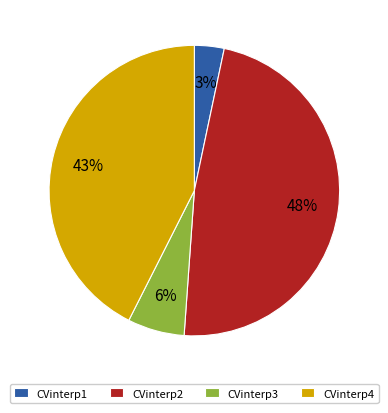

The CVinterp2 slice represents 48% of the pie. True or false?

True